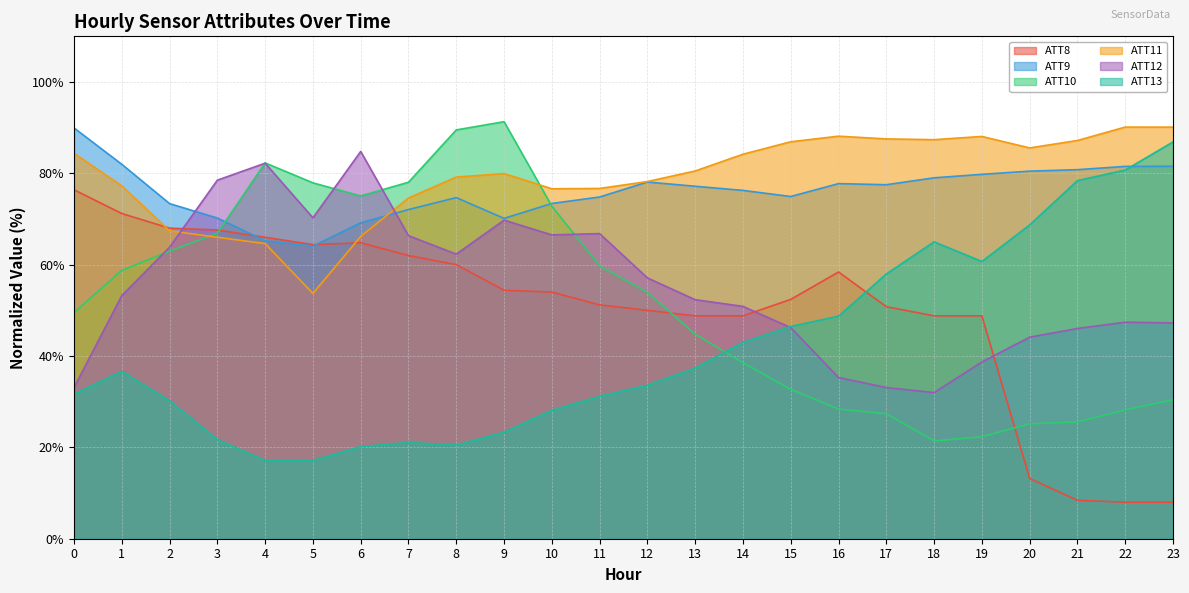

Reading left to right, list all the values displayed in this chart.

ATT8: 0=76.4	1=71.2	2=68.0	3=67.6	4=66.0	5=64.4	6=64.8	7=62.0	8=60.0	9=54.4	10=54.0	11=51.2	12=50.0	13=48.8	14=48.8	15=52.4	16=58.4	17=50.8	18=48.8	19=48.8	20=13.2	21=8.4	22=8.0	23=8.0
ATT9: 0=89.9	1=82.0	2=73.4	3=70.2	4=65.2	5=64.1	6=69.2	7=72.1	8=74.7	9=70.1	10=73.4	11=74.8	12=78.1	13=77.2	14=76.3	15=74.9	16=77.8	17=77.5	18=79.0	19=79.8	20=80.5	21=80.8	22=81.5	23=81.6
ATT10: 0=49.5	1=58.8	2=63.0	3=66.9	4=82.3	5=77.9	6=75.1	7=78.1	8=89.5	9=91.3	10=72.8	11=59.7	12=53.9	13=44.8	14=38.5	15=32.7	16=28.4	17=27.4	18=21.4	19=22.3	20=25.2	21=25.6	22=28.2	23=30.4
ATT11: 0=84.4	1=77.2	2=67.4	3=66.0	4=64.6	5=53.7	6=66.2	7=74.6	8=79.2	9=80.0	10=76.6	11=76.7	12=78.2	13=80.5	14=84.2	15=86.9	16=88.1	17=87.5	18=87.4	19=88.1	20=85.6	21=87.2	22=90.1	23=90.1
ATT12: 0=33.1	1=53.2	2=63.8	3=78.5	4=82.2	5=70.3	6=84.8	7=66.4	8=62.3	9=69.8	10=66.5	11=66.8	12=57.1	13=52.3	14=50.9	15=46.2	16=35.3	17=33.1	18=32.0	19=38.7	20=44.1	21=46.0	22=47.4	23=47.3
ATT13: 0=31.7	1=36.6	2=30.2	3=21.7	4=17.1	5=17.1	6=20.2	7=21.1	8=20.5	9=23.3	10=28.1	11=31.2	12=33.6	13=37.4	14=43.0	15=46.5	16=48.7	17=58.0	18=65.0	19=60.7	20=68.7	21=78.4	22=80.7	23=86.9